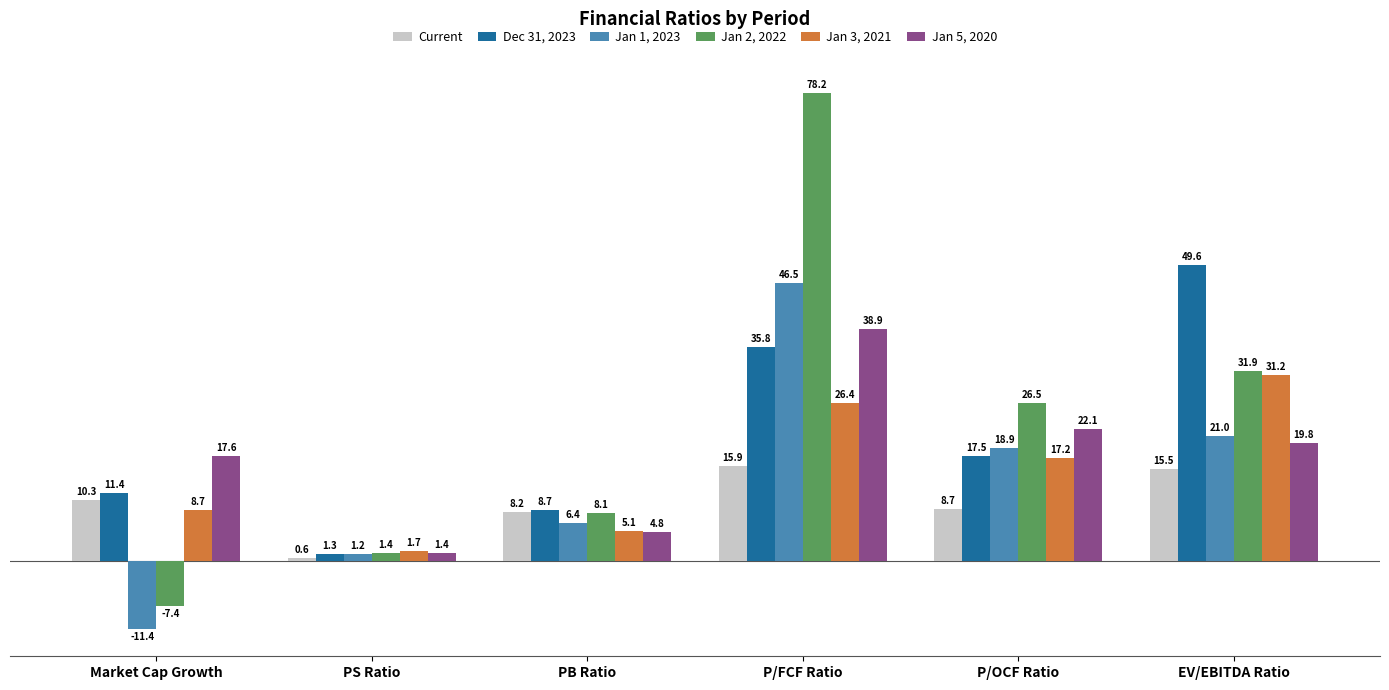

What is the maximum value for Jan 2, 2022?

78.2